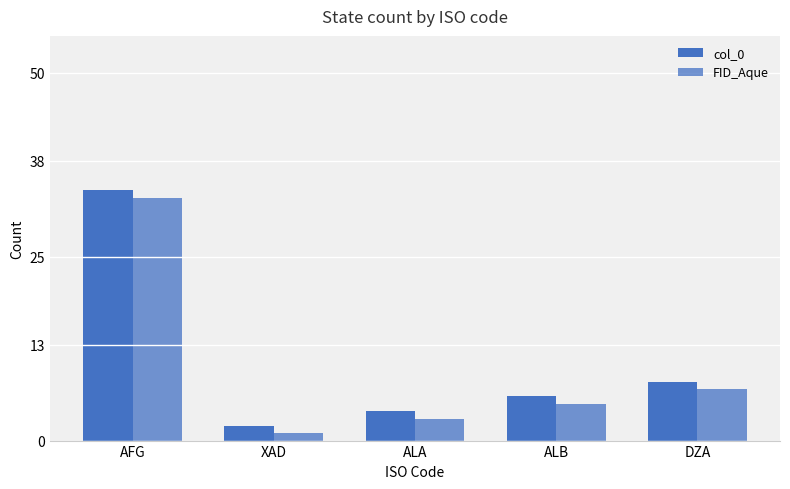

Reading left to right, transcribe all the data shown in this chart.

col_0: AFG=34	XAD=2	ALA=4	ALB=6	DZA=8
FID_Aque: AFG=33	XAD=1	ALA=3	ALB=5	DZA=7